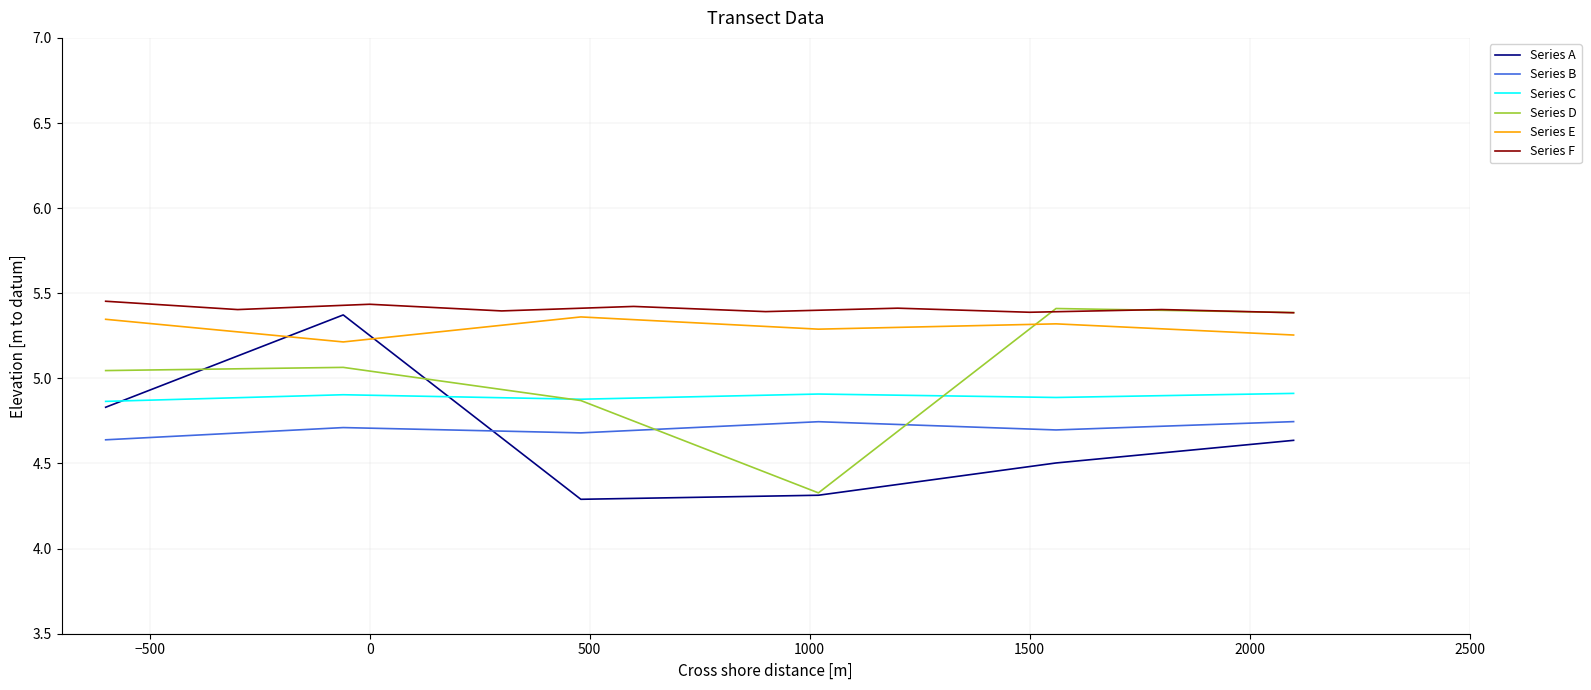

The value at 1 is 1.7. True or false?

False